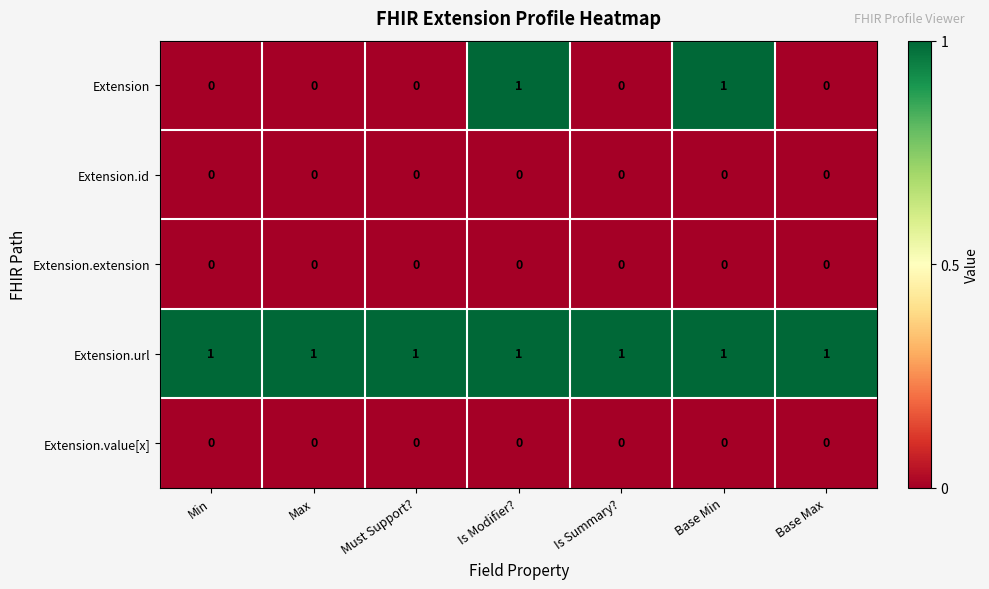

Is it true that Extension.value[x] equals 0 at Is Modifier??

True